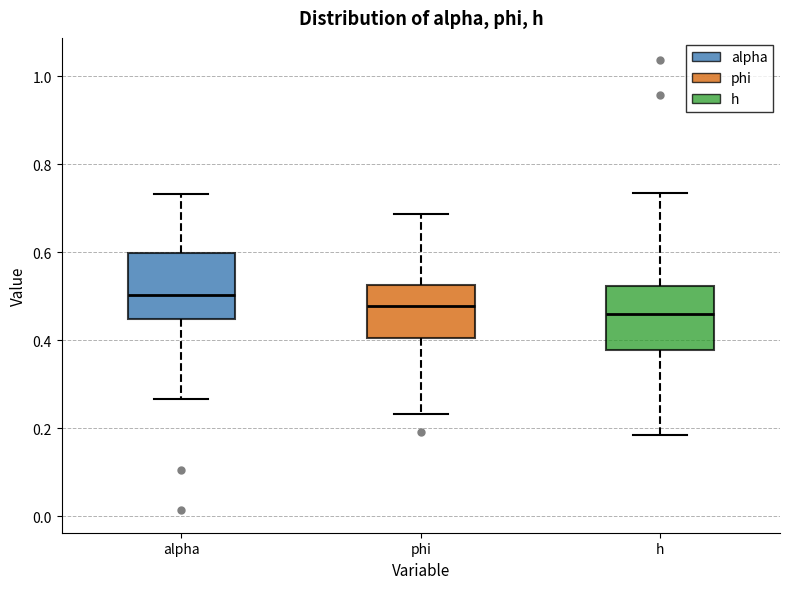

Reading left to right, read every box against the y-axis: the position of its median line, the range the box covers, and the ends of its whiskers. The values are not printed on the chart, so give them approximately, as read against the axis.

alpha: median 0.50, box 0.44 to 0.60, whiskers 0.26 to 0.74
phi: median 0.48, box 0.40 to 0.52, whiskers 0.24 to 0.68
h: median 0.46, box 0.38 to 0.52, whiskers 0.18 to 0.74